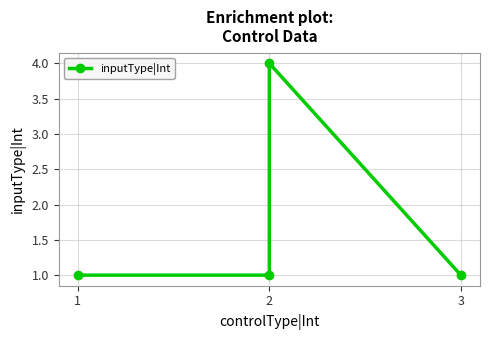

Reading right to left, transcribe all the data shown in this chart.

1	4	1	1